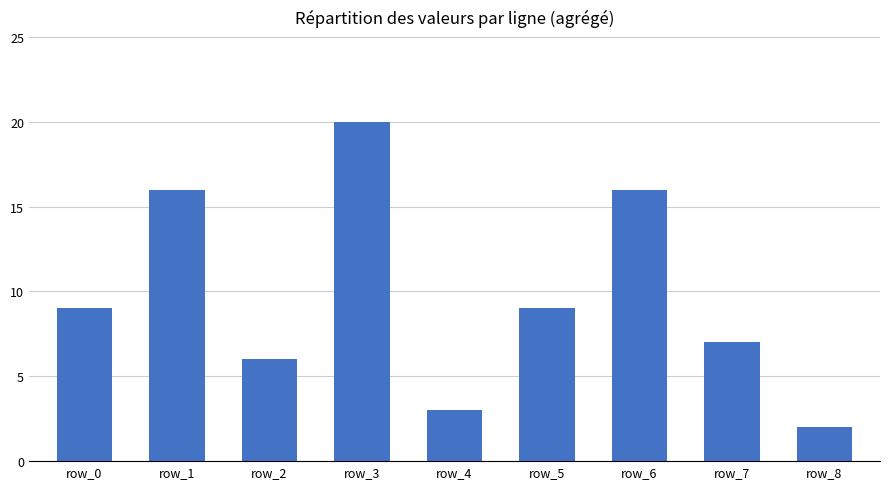

Reading right to left, extract all data points from this chart.

row_8=2	row_7=7	row_6=16	row_5=9	row_4=3	row_3=20	row_2=6	row_1=16	row_0=9